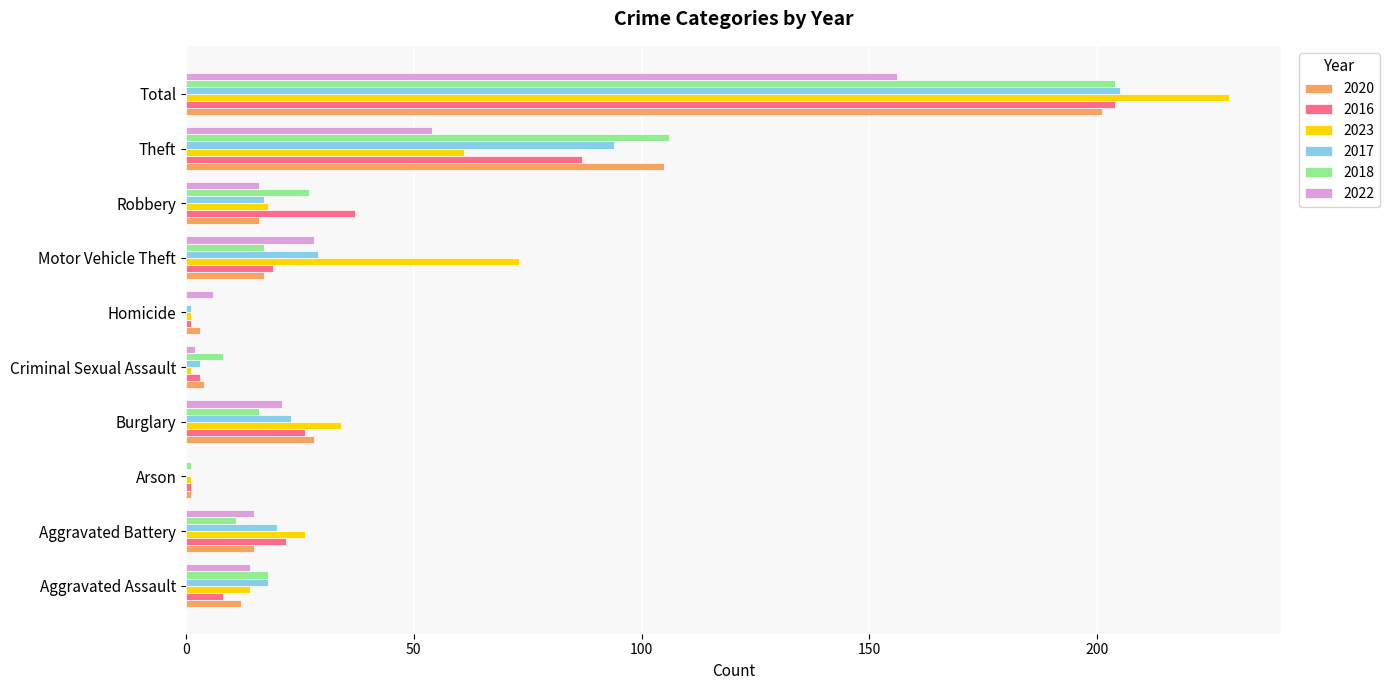

How many distinct data groups are displayed?

6